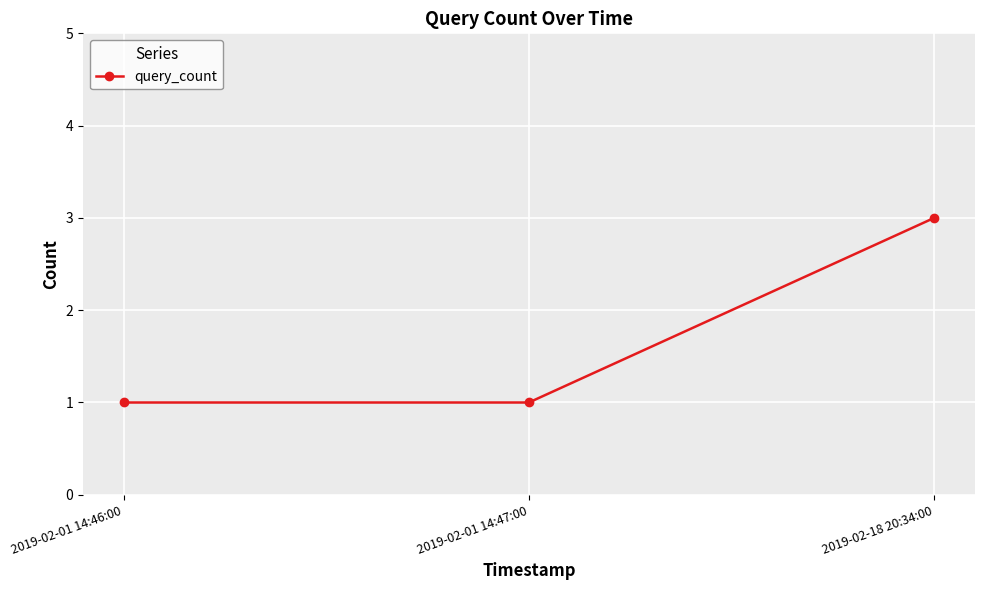

How many distinct data groups are displayed?

1